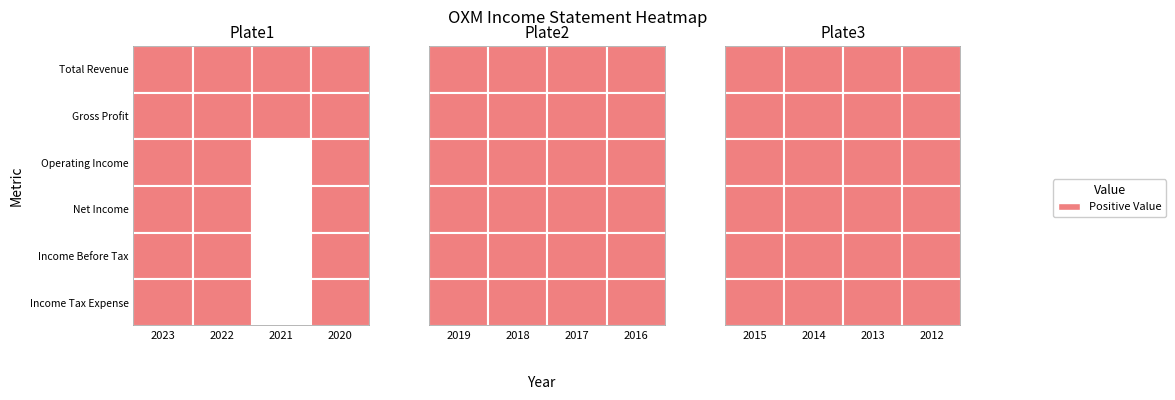

What is the sum of the Gross Profit values at 2013 and 2022?

1222300